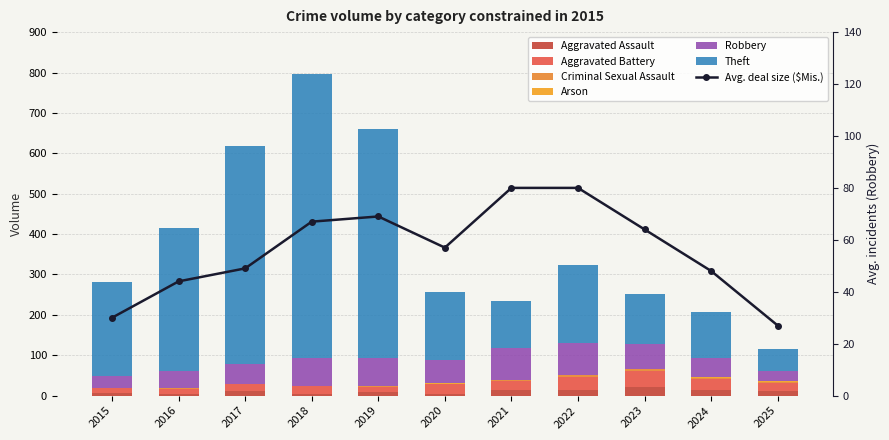

What is the sum of all Arson values?

4